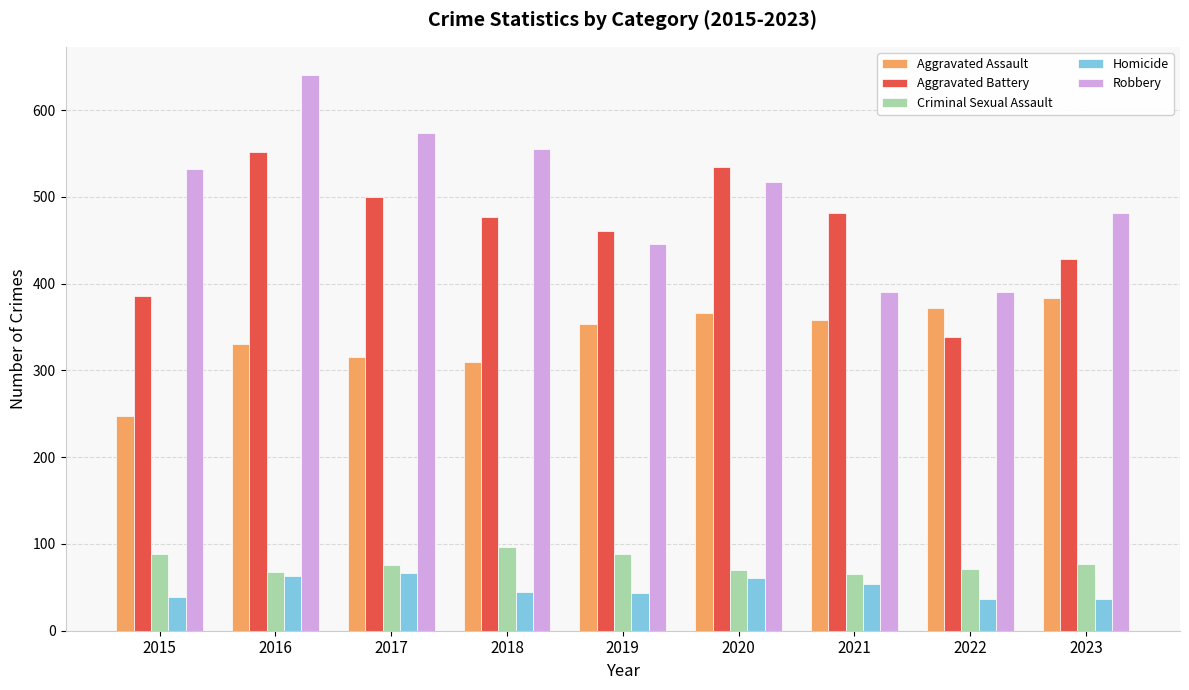

What are all the series names shown in the legend?

Aggravated Assault, Aggravated Battery, Criminal Sexual Assault, Homicide, Robbery